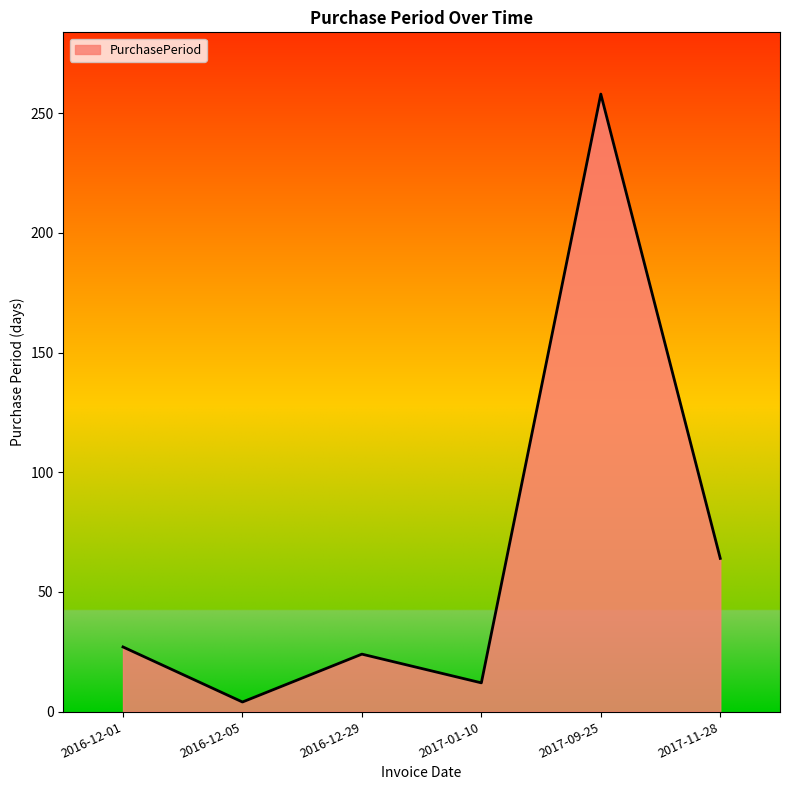

What is the minimum value shown in the chart?

4